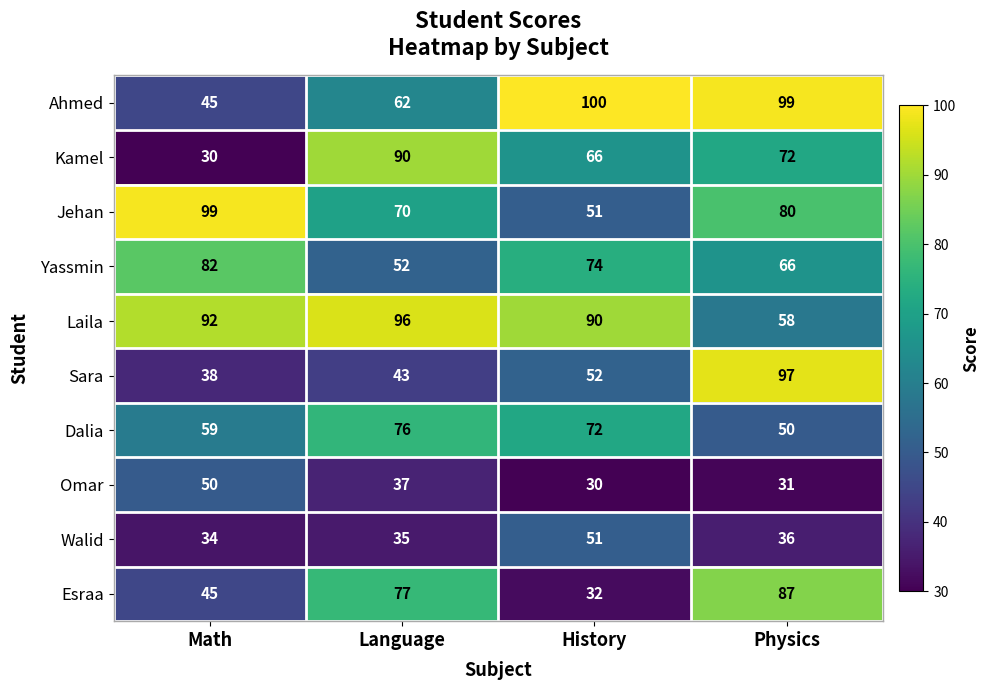

List the series in order of their peak value, highest first.

Ahmed, Jehan, Sara, Laila, Kamel, Esraa, Yassmin, Dalia, Walid, Omar